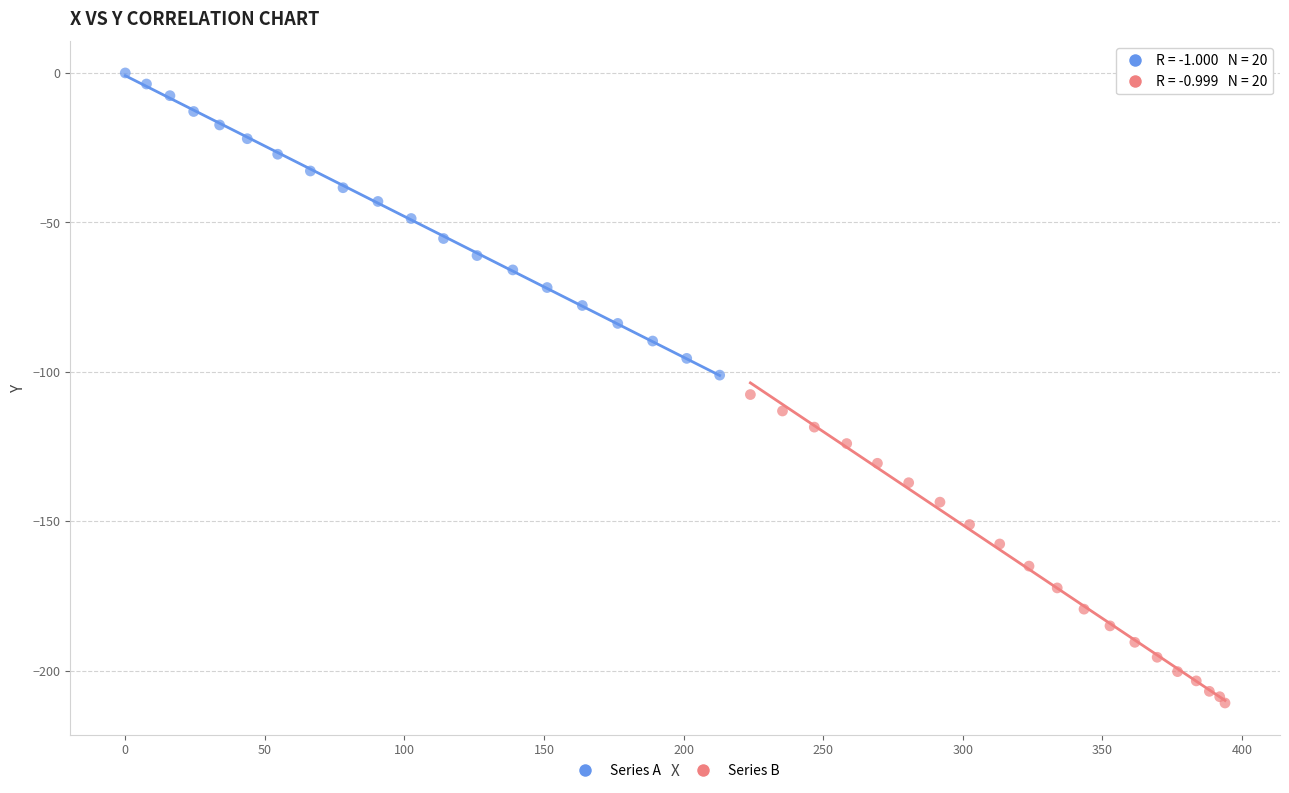

Which series reaches the minimum Y coordinate?

Series B